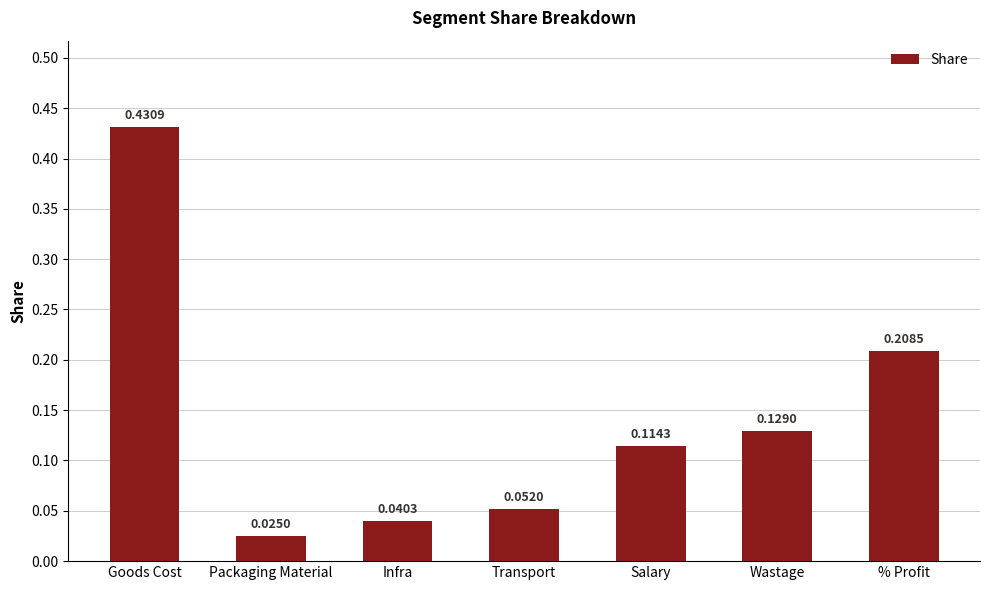

What is the change in value from Salary to % Profit?

+0.1